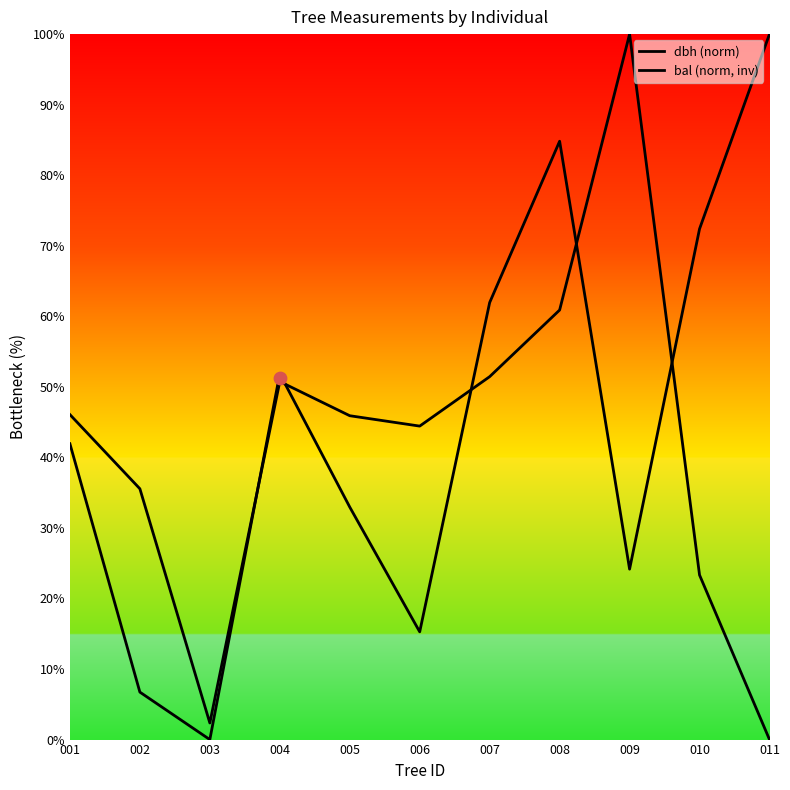

Which series has the largest total across all categories?

bal (norm, inv)